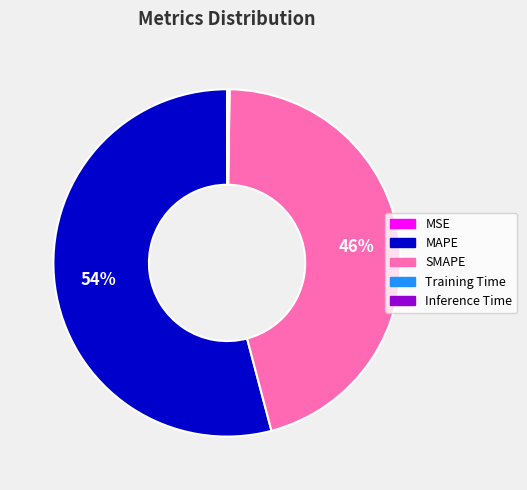

To the nearest percent, what is the difference between the largest and smallest slice percentages?

54%